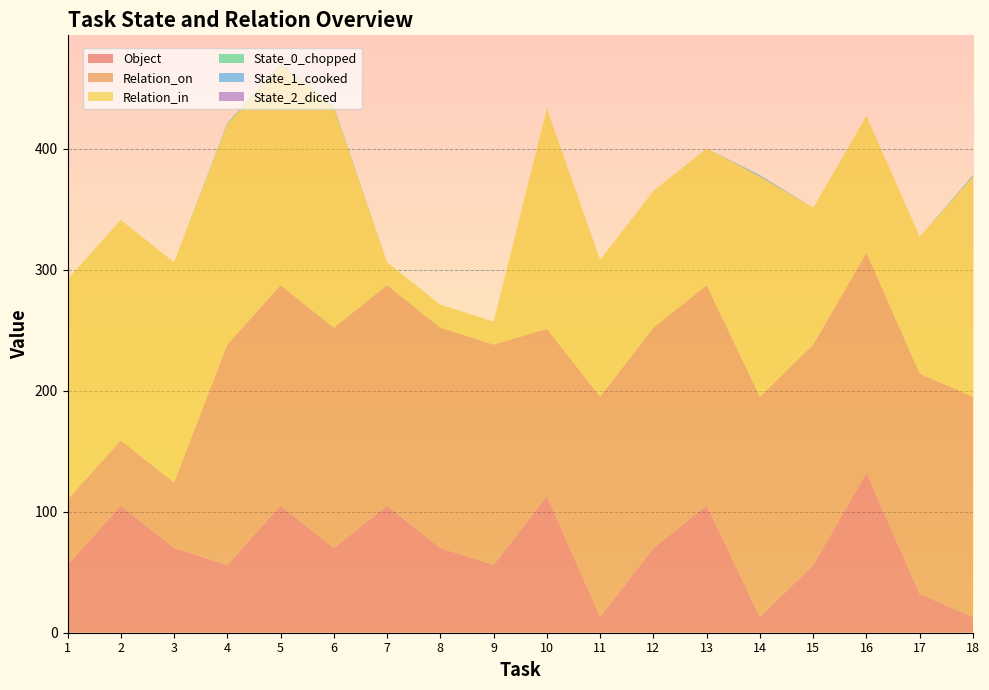

Reading right to left, transcribe all the data shown in this chart.

Object: 13	32	132	56	13	105	70	13	113	56	70	105	70	105	56	70	105	56
Relation_on: 182	182	182	182	182	182	182	182	138	182	182	182	182	182	182	54	54	54
Relation_in: 182	113	113	113	182	113	113	113	182	19	19	19	182	182	182	182	182	182
State_0_chopped: 0	0	0	0	0	0	0	0	0	0	0	0	1	1	1	0	0	0
State_1_cooked: 1	0	0	0	1	0	0	0	0	0	0	0	0	0	0	0	0	0
State_2_diced: 0	0	0	0	0	0	0	0	0	0	0	0	0	0	0	0	0	0